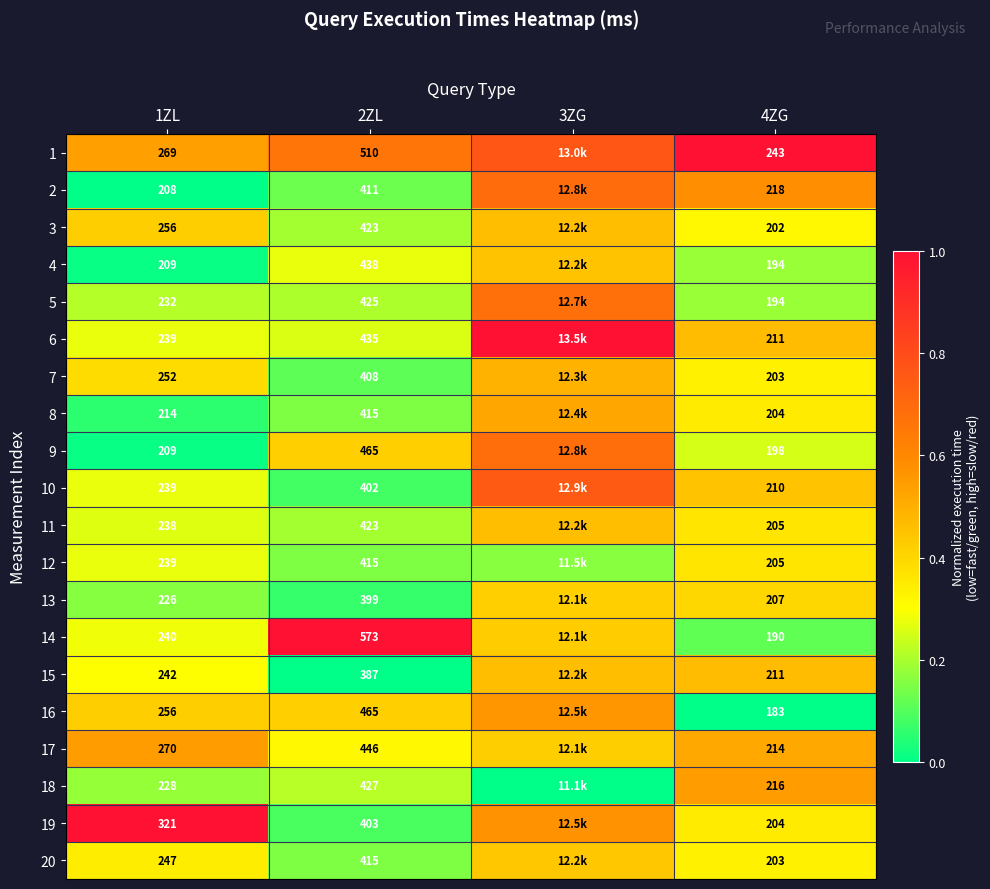

The value of 15 at 4ZG is 0.7. True or false?

False